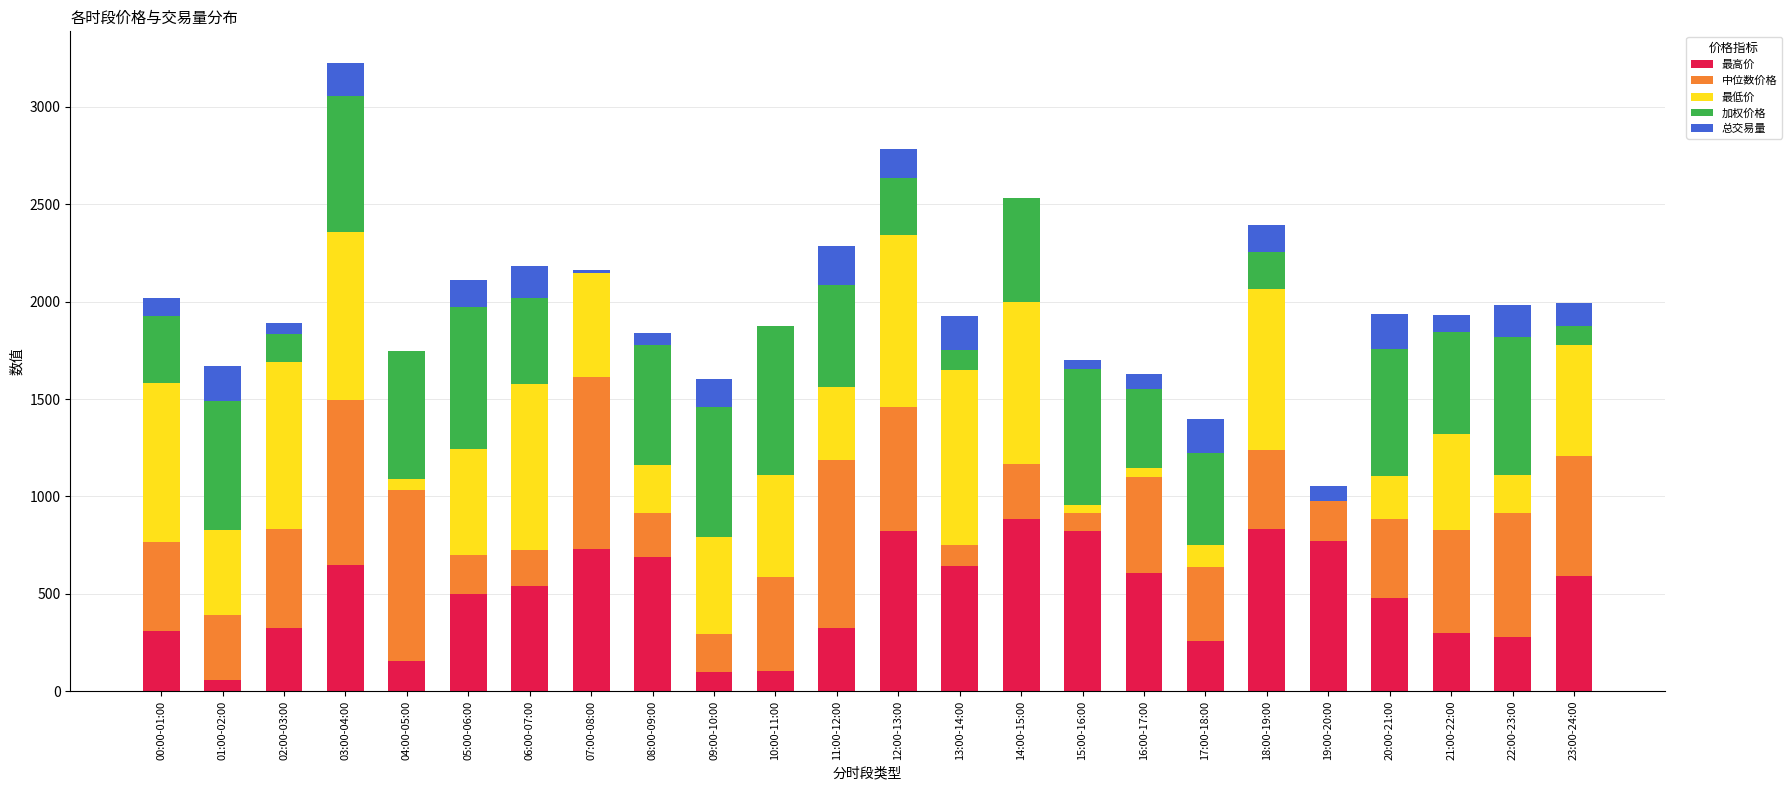

How many categories are shown in the chart?

24